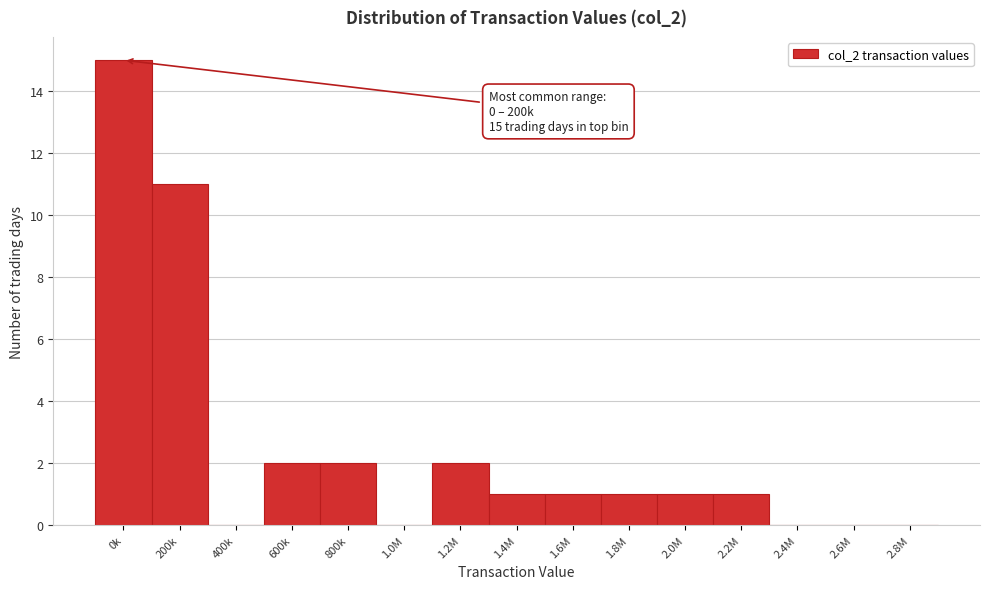

Reading right to left, extract all data points from this chart.

2.8M=0	2.6M=0	2.4M=0	2.2M=1	2.0M=1	1.8M=1	1.6M=1	1.4M=1	1.2M=2	1.0M=0	800k=2	600k=2	400k=0	200k=11	0k=15